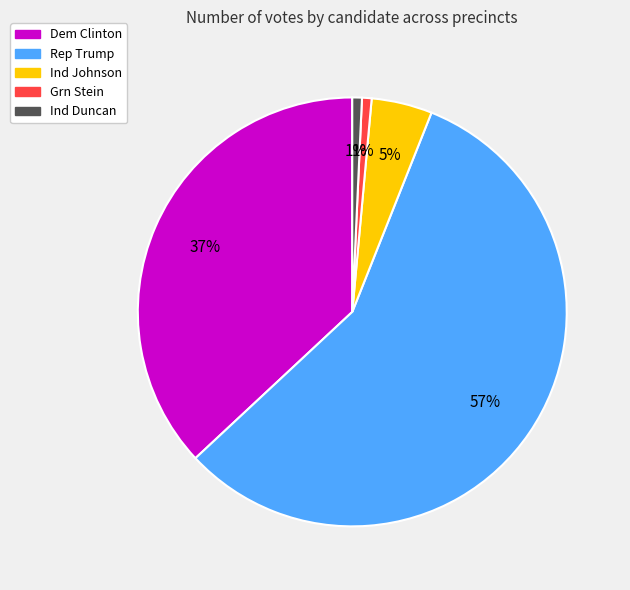

To the nearest percent, what is the average slice percentage?

20%